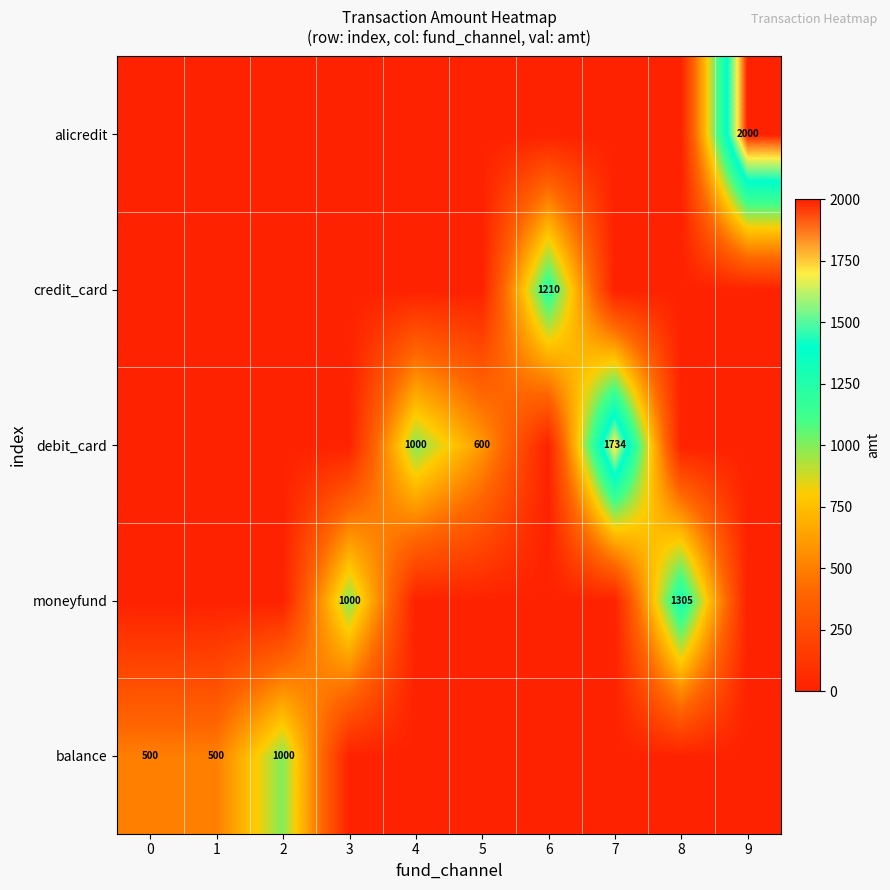

The credit_card series shows 2114 at 6. True or false?

False